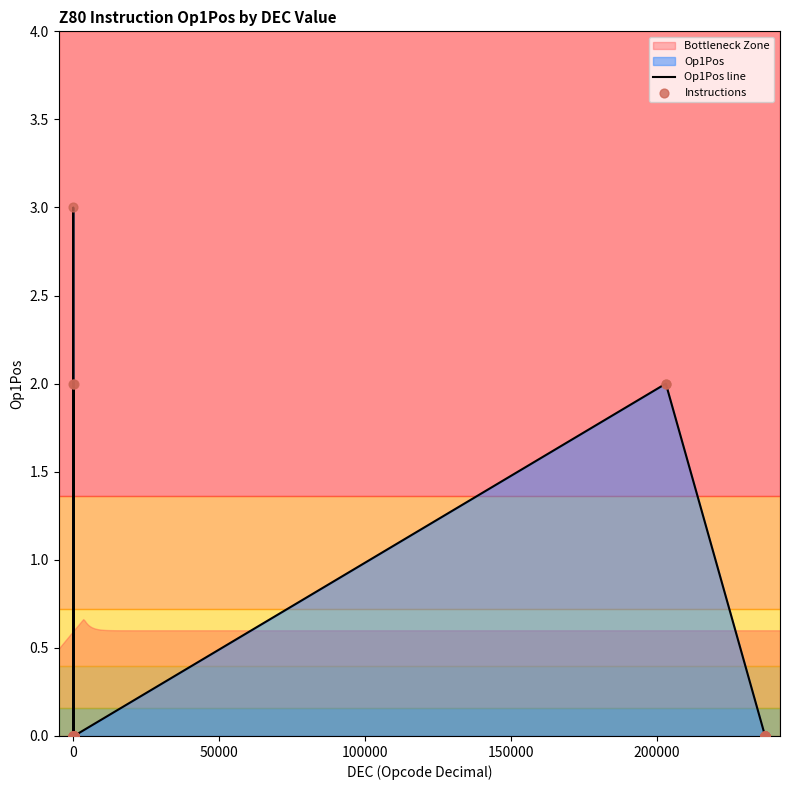

Which series reaches the maximum Y coordinate?

Op1Pos line